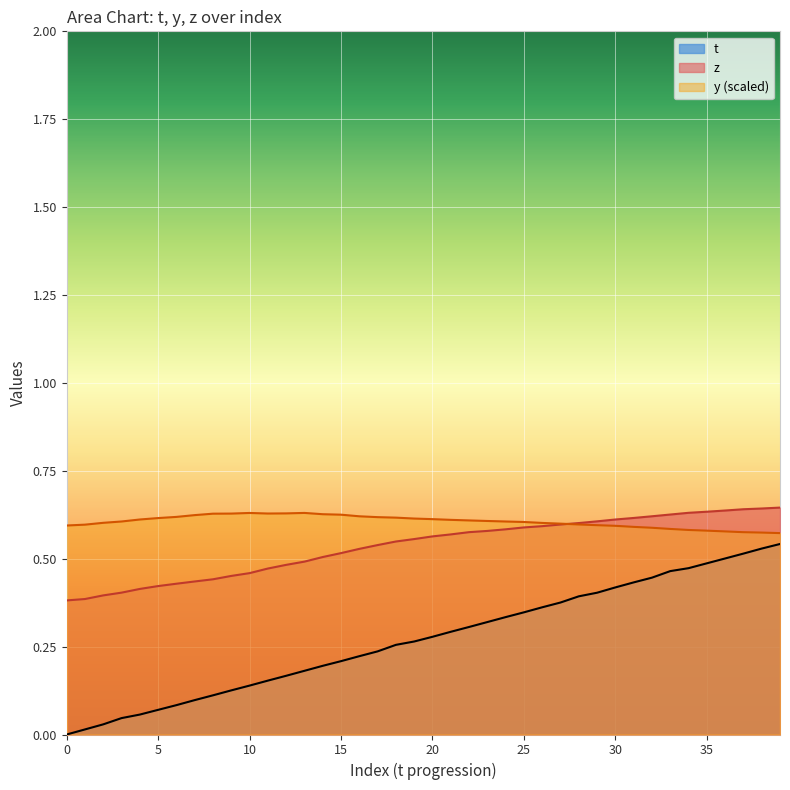

How many series are shown in this chart?

3